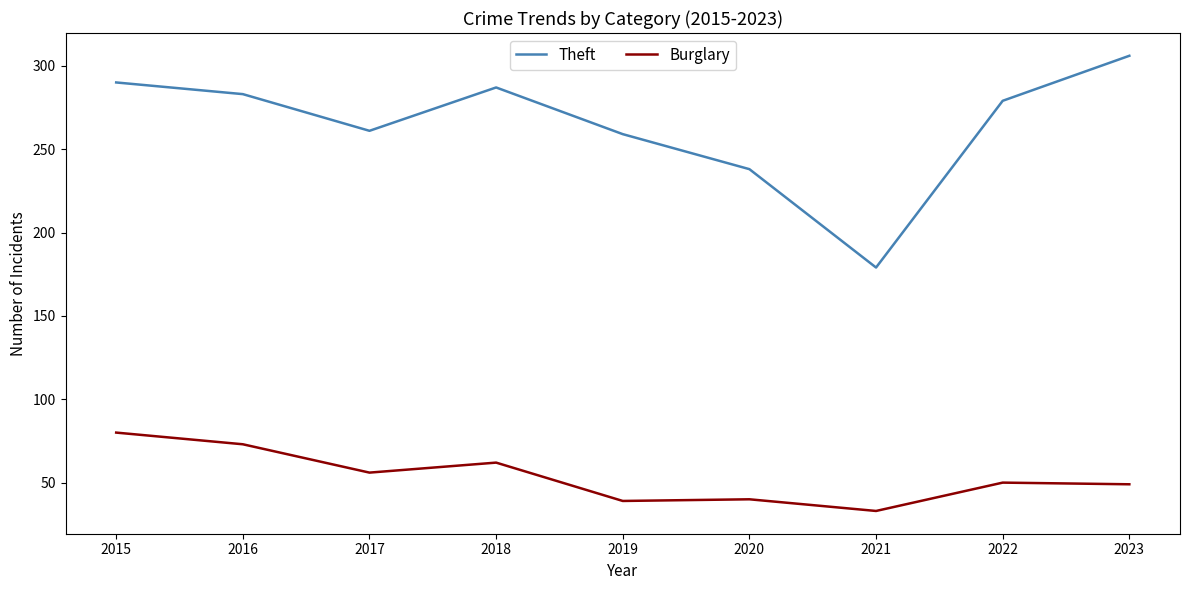

What is the difference between the Burglary values at 2015 and 2019?

41